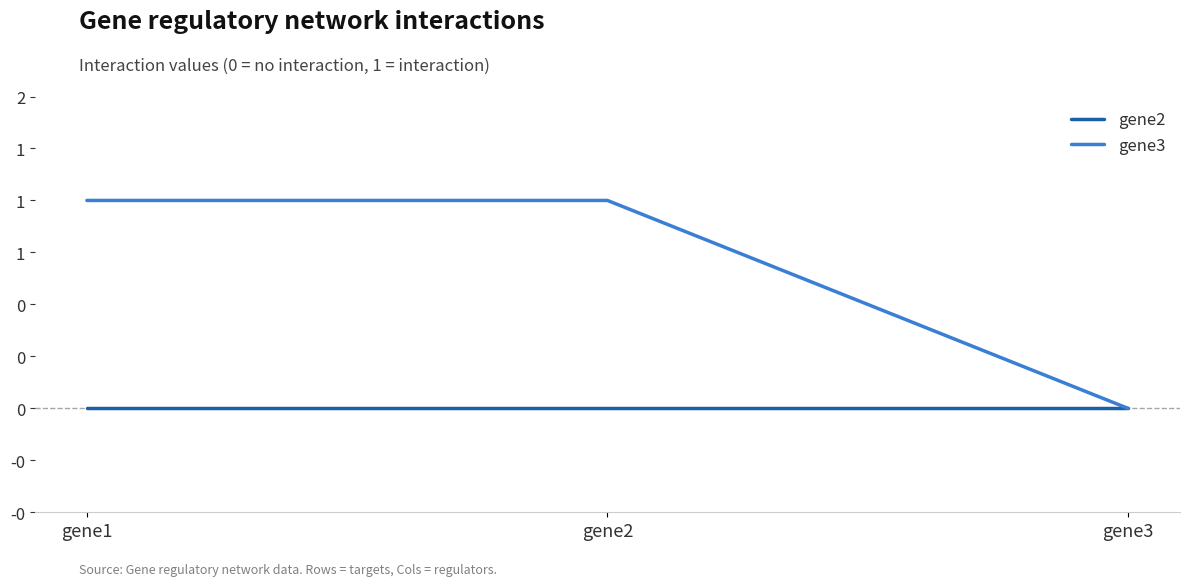

What are all the series names shown in the legend?

gene2, gene3